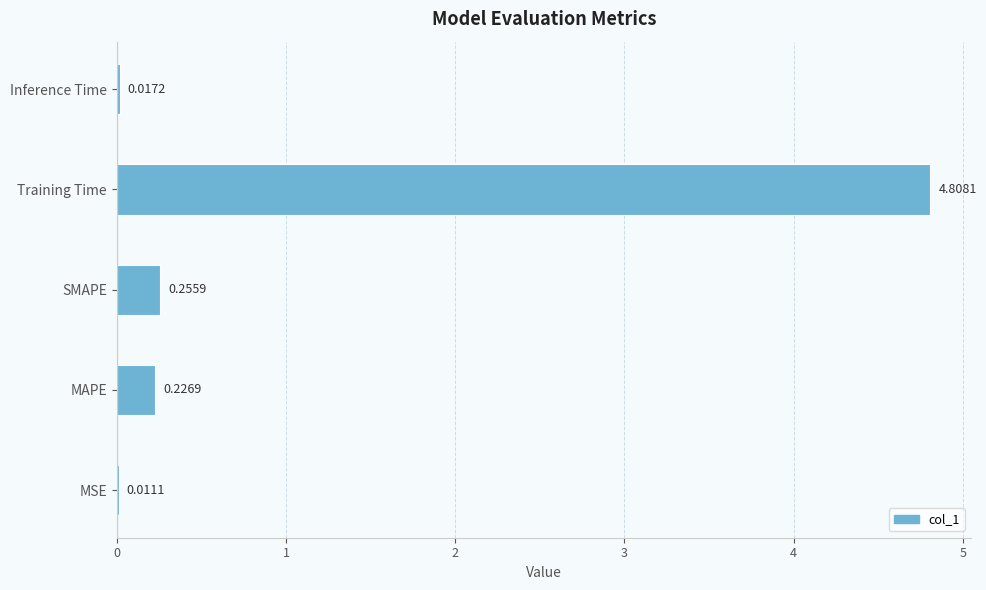

What is the sum of the values at MAPE and SMAPE?

0.5